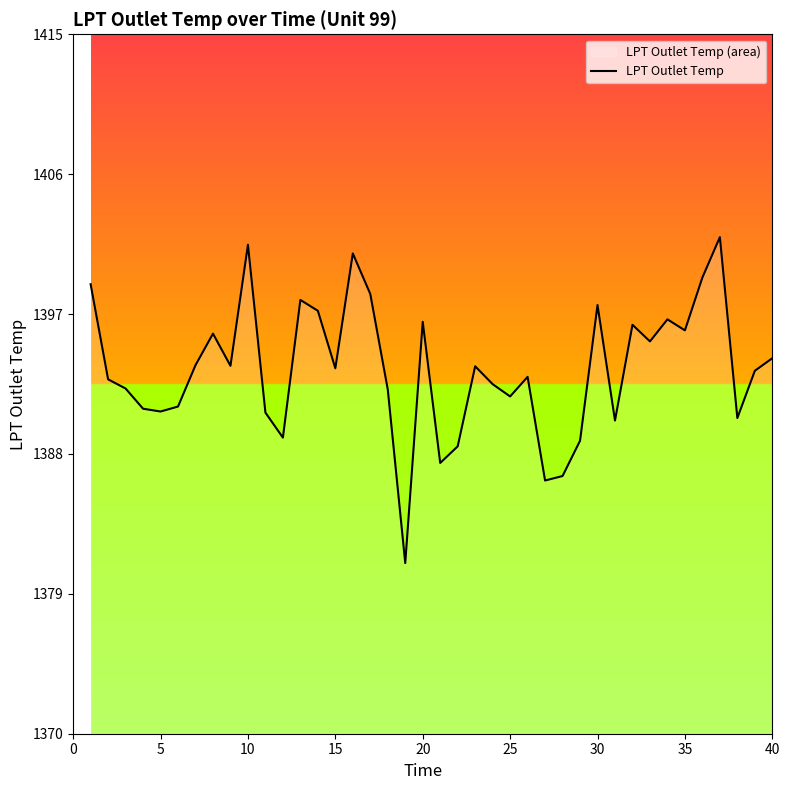

The value at 5 is 2419.9. True or false?

False